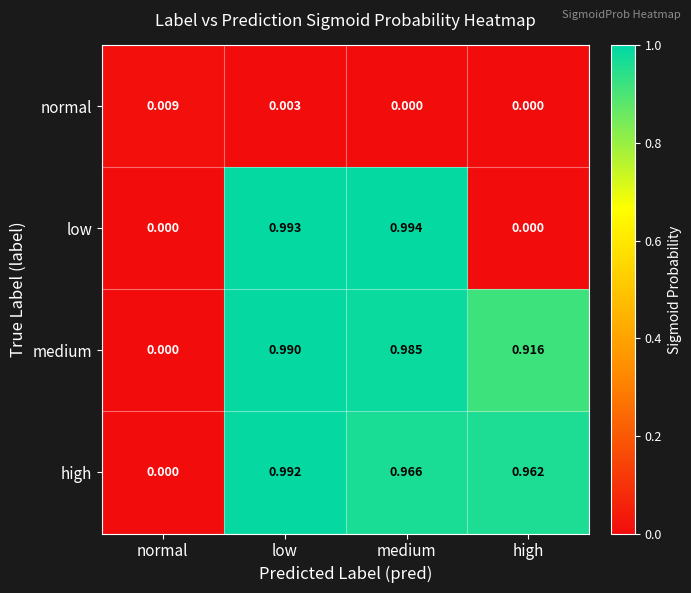

At low, list the series in order from largest to smallest.

low, high, medium, normal